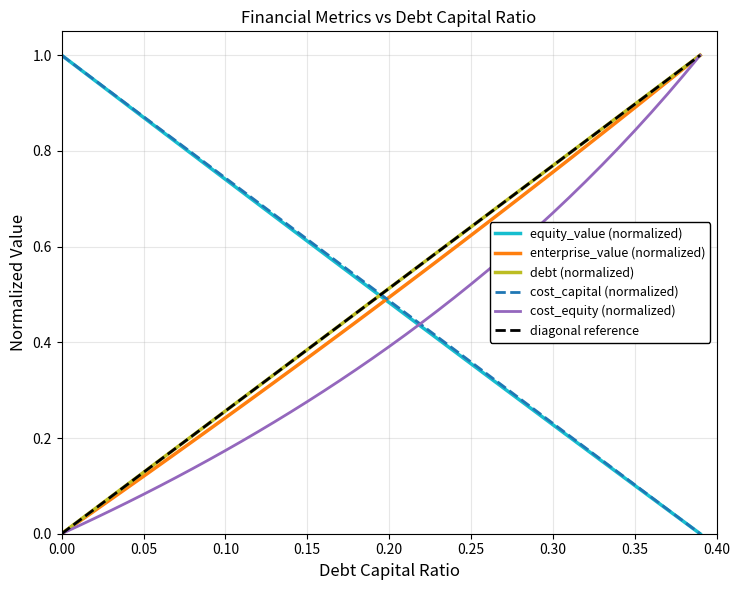

The value of enterprise_value (normalized) at 0.05 is 0.0. True or false?

False